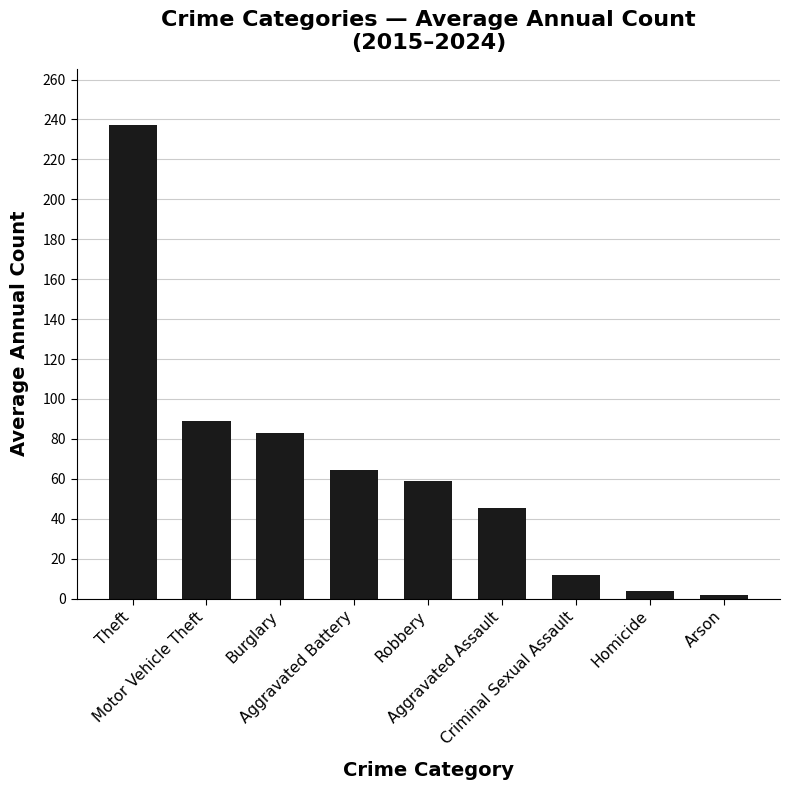

List the labels in order of value, smallest first.

Arson, Homicide, Criminal Sexual Assault, Aggravated Assault, Robbery, Aggravated Battery, Burglary, Motor Vehicle Theft, Theft